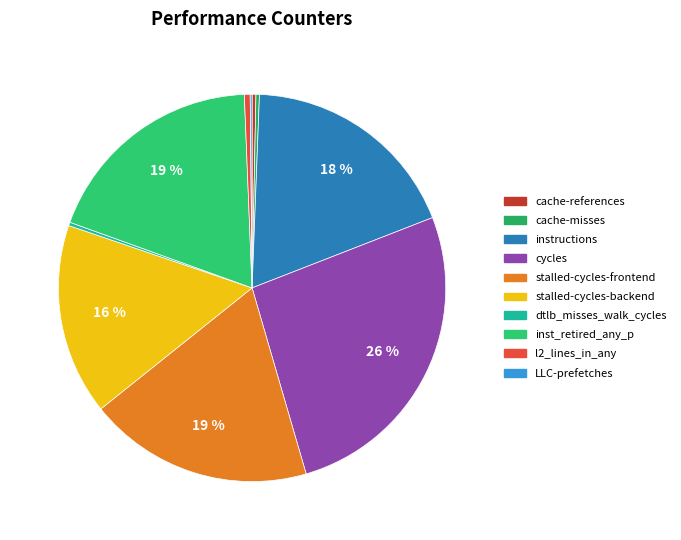

To the nearest percent, what is the difference between the l2_lines_in_any and stalled-cycles-backend slice percentages?

15%